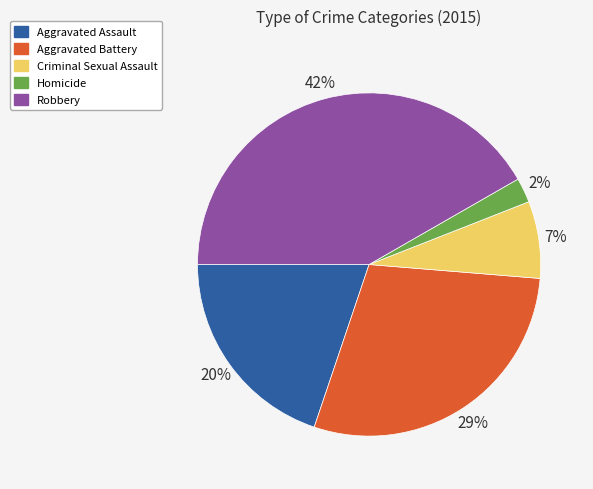

To the nearest percent, what is the average slice percentage?

20%